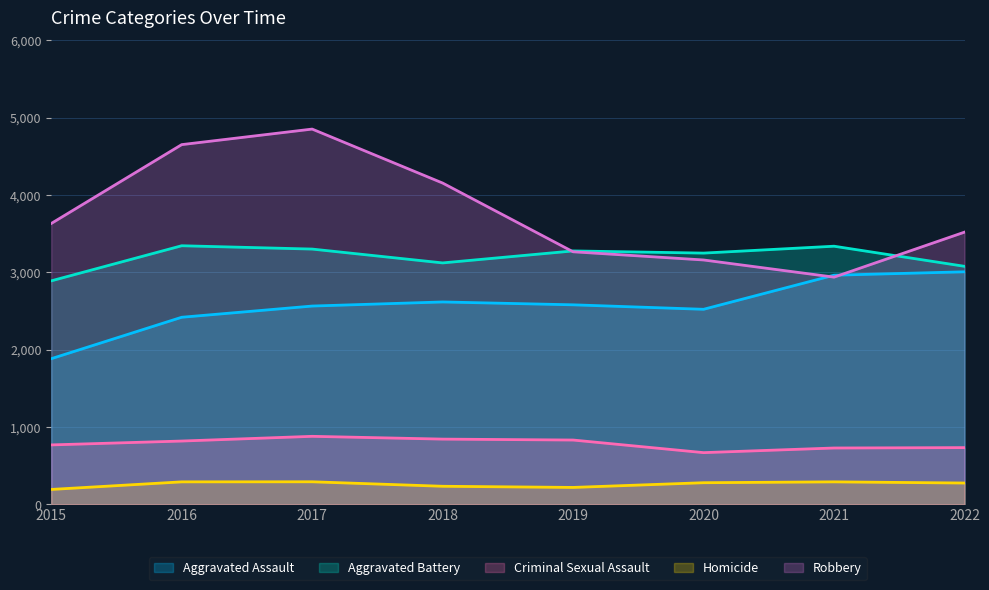

True or false: Robbery and Aggravated Battery cross at least once.

True